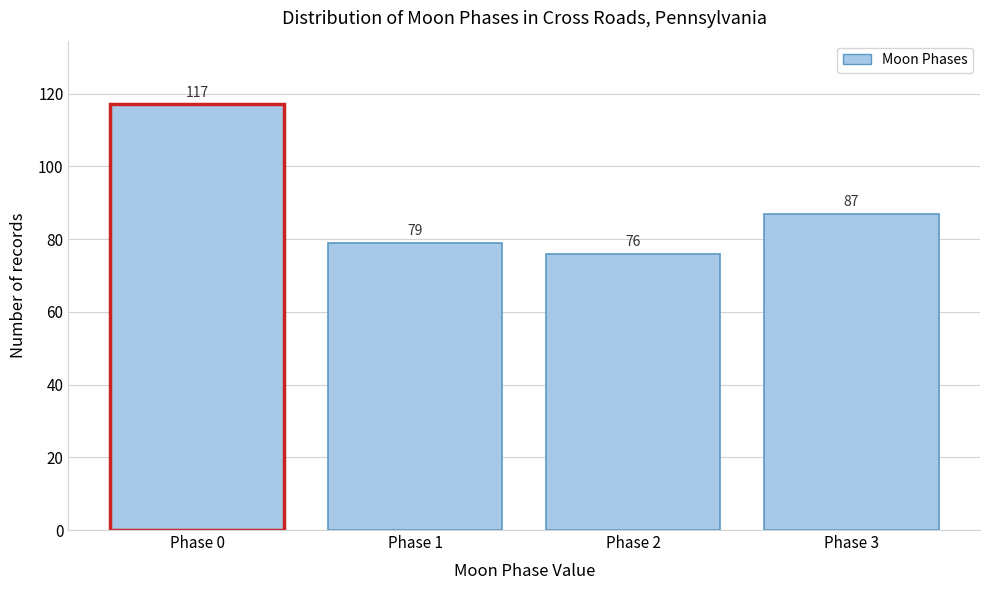

Reading left to right, transcribe this chart: for each bar, give the range it covers on the x-axis and its height.

-0.5 to 0.5: 117
0.5 to 1.5: 79
1.5 to 2.5: 76
2.5 to 3.5: 87